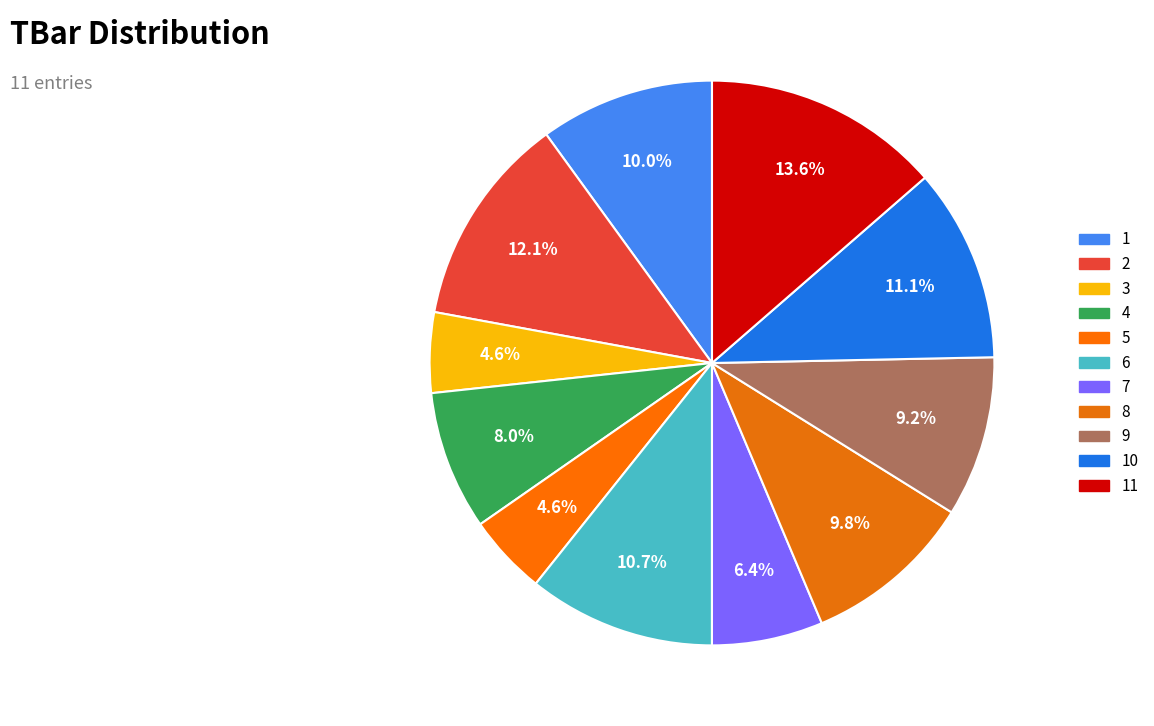

Which has a higher value, 6 or 7?

6